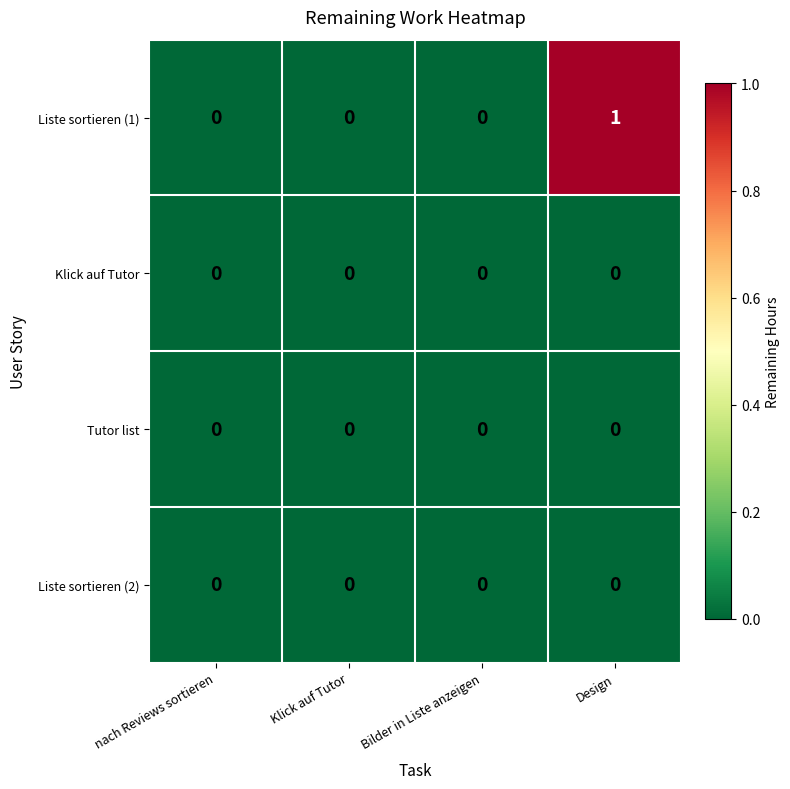

Reading right to left, transcribe all the data shown in this chart.

Liste sortieren (1): 1	0	0	0
Klick auf Tutor: 0	0	0	0
Tutor list: 0	0	0	0
Liste sortieren (2): 0	0	0	0